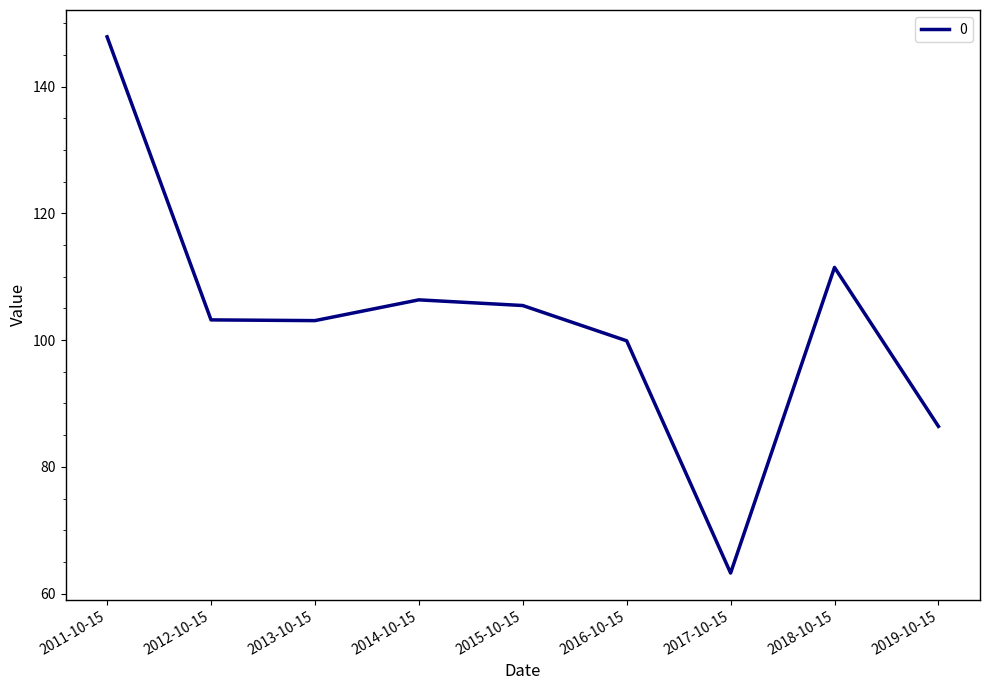

How many lines are shown in the chart?

1